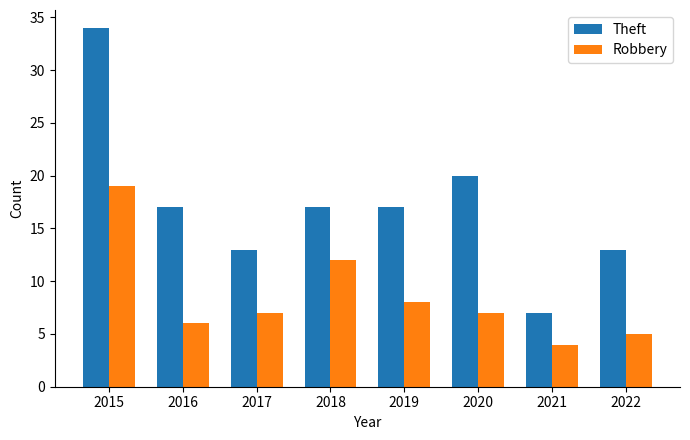

The value of Theft at 2015 is 34. True or false?

True